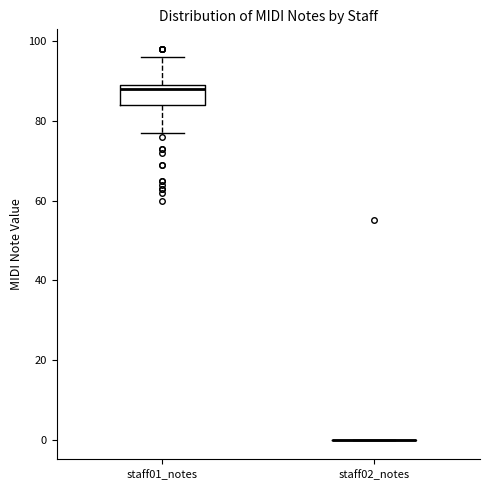

Reading left to right, read every box against the y-axis: the position of its median line, the range the box covers, and the ends of its whiskers. The values are not printed on the chart, so give them approximately, as read against the axis.

staff01_notes: median 88, box 84 to 90, whiskers 78 to 96
staff02_notes: box collapsed to a line at 0, whiskers 0 to 0